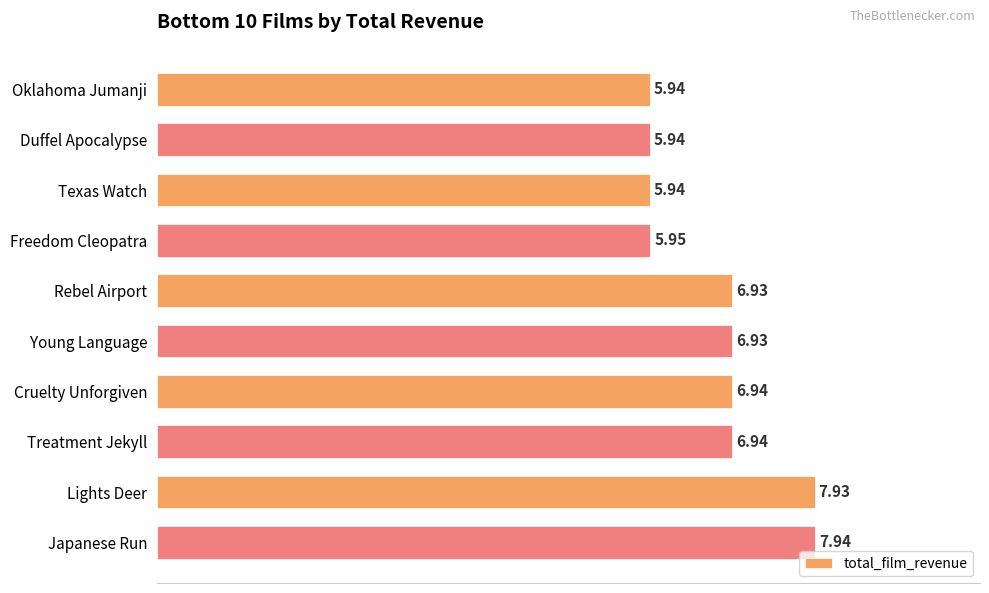

At which label is the value closest to 6?

Freedom Cleopatra